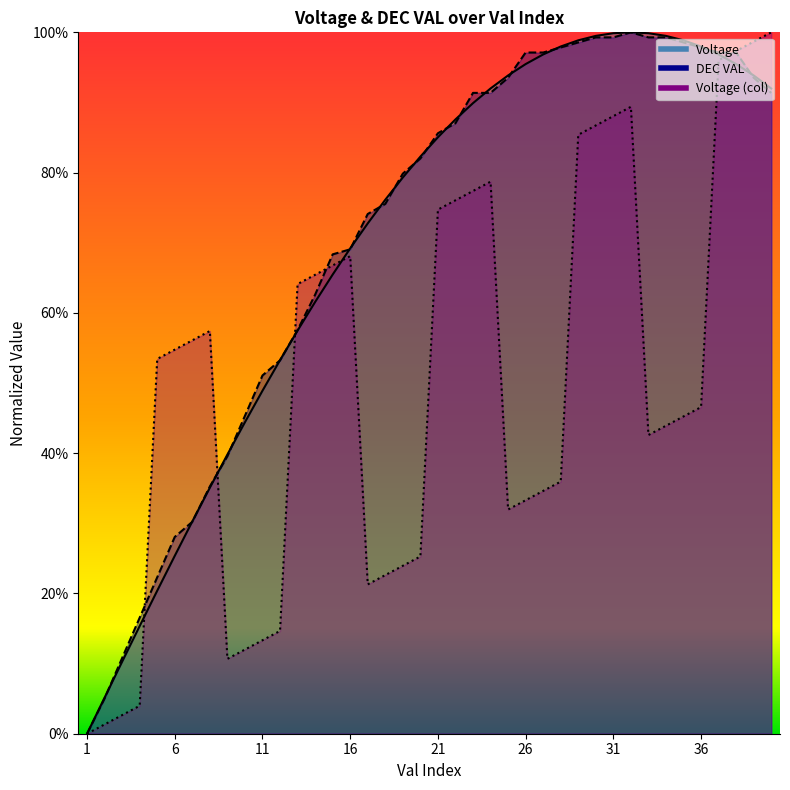

Between which two adjacent categories do Voltage_col and Voltage first intersect?

4 and 5